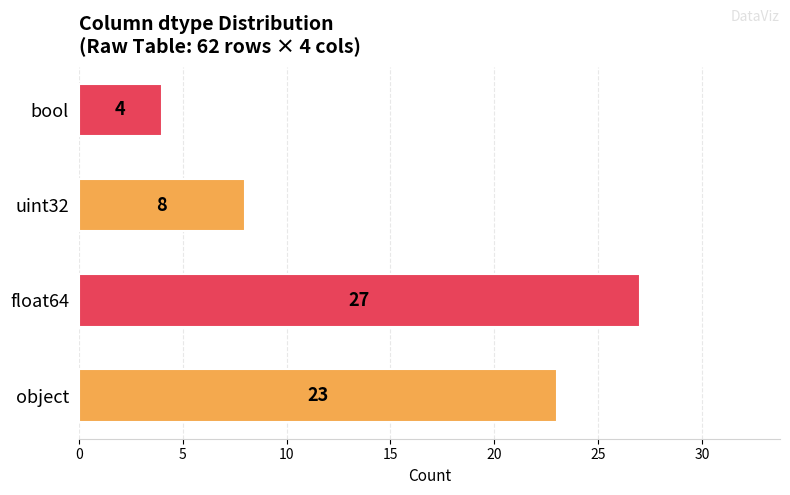

What is the maximum value shown in the chart?

27